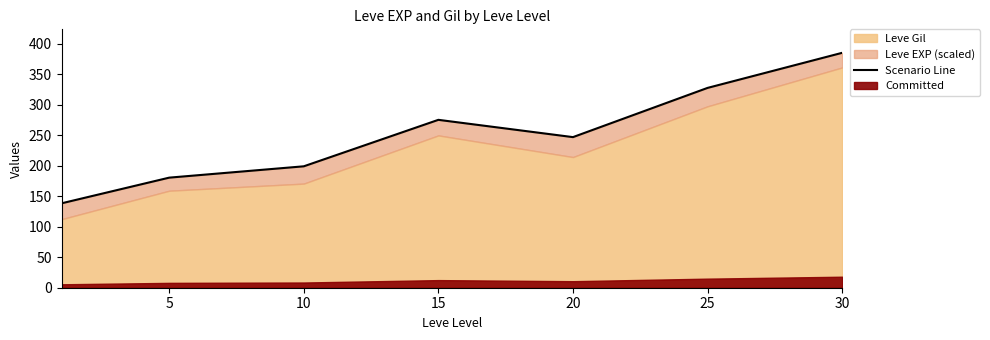

What is the difference between the maximum and second lowest values?

204.6